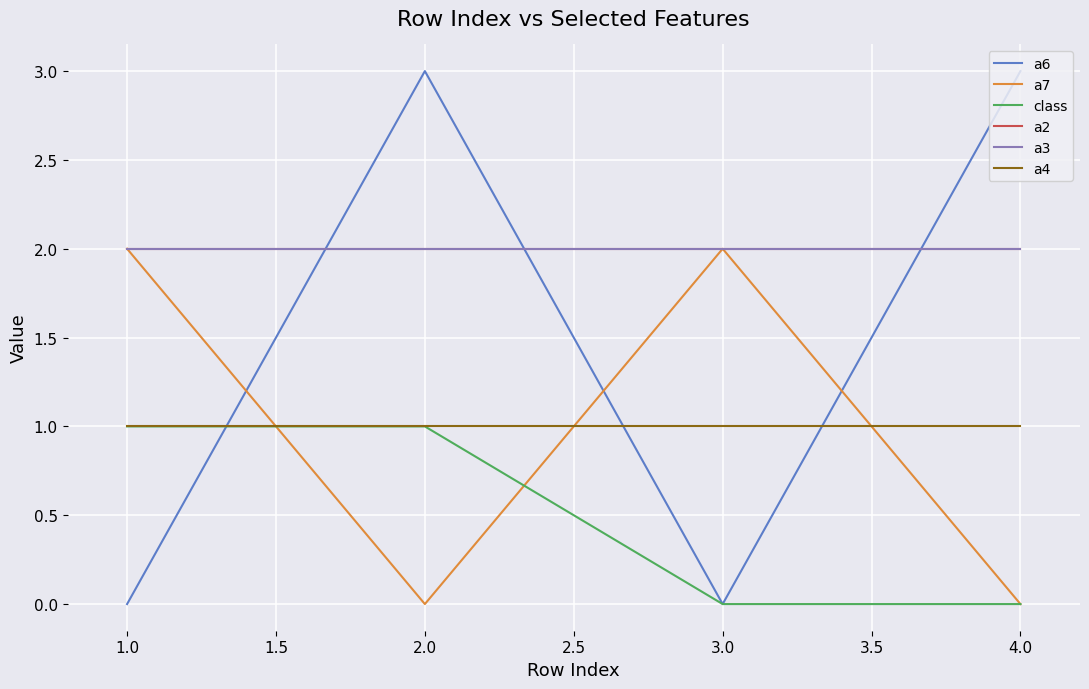

Which series has the largest total across all categories?

a2